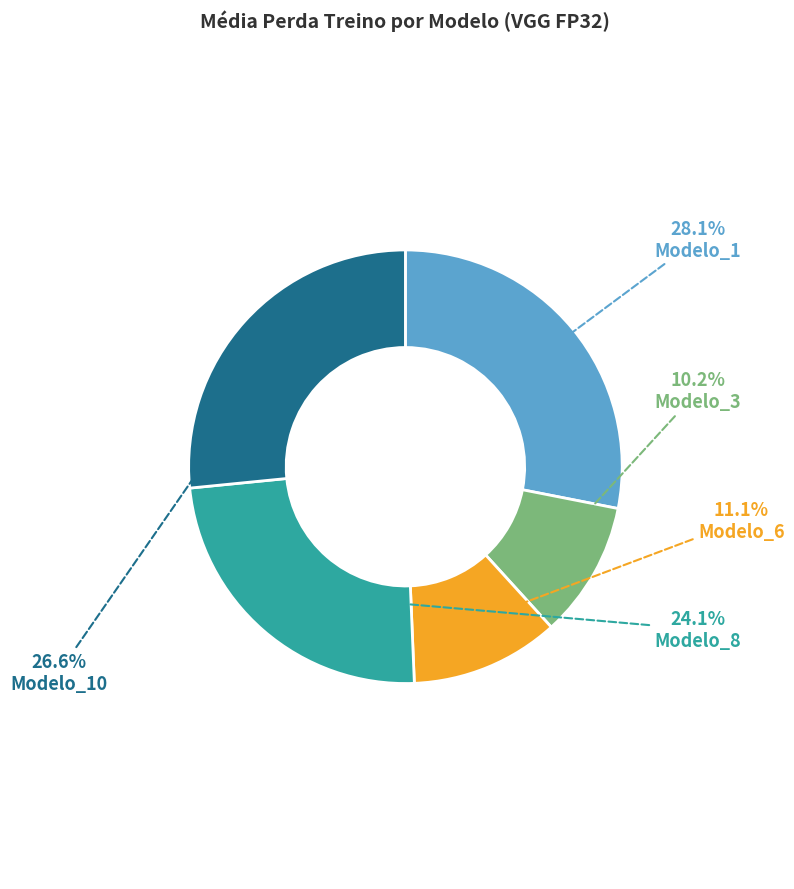

Rank the categories by value from lowest to highest.

Modelo_3, Modelo_6, Modelo_8, Modelo_10, Modelo_1